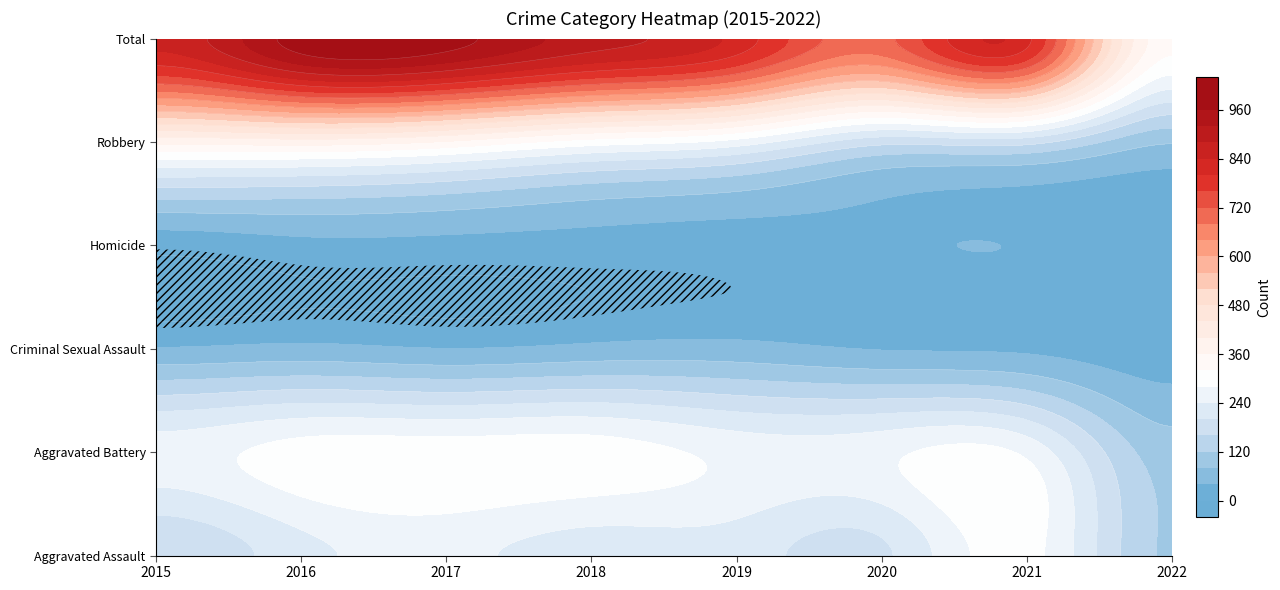

Is the value of Criminal Sexual Assault at 2016 greater than the value of Robbery at 2019?

No